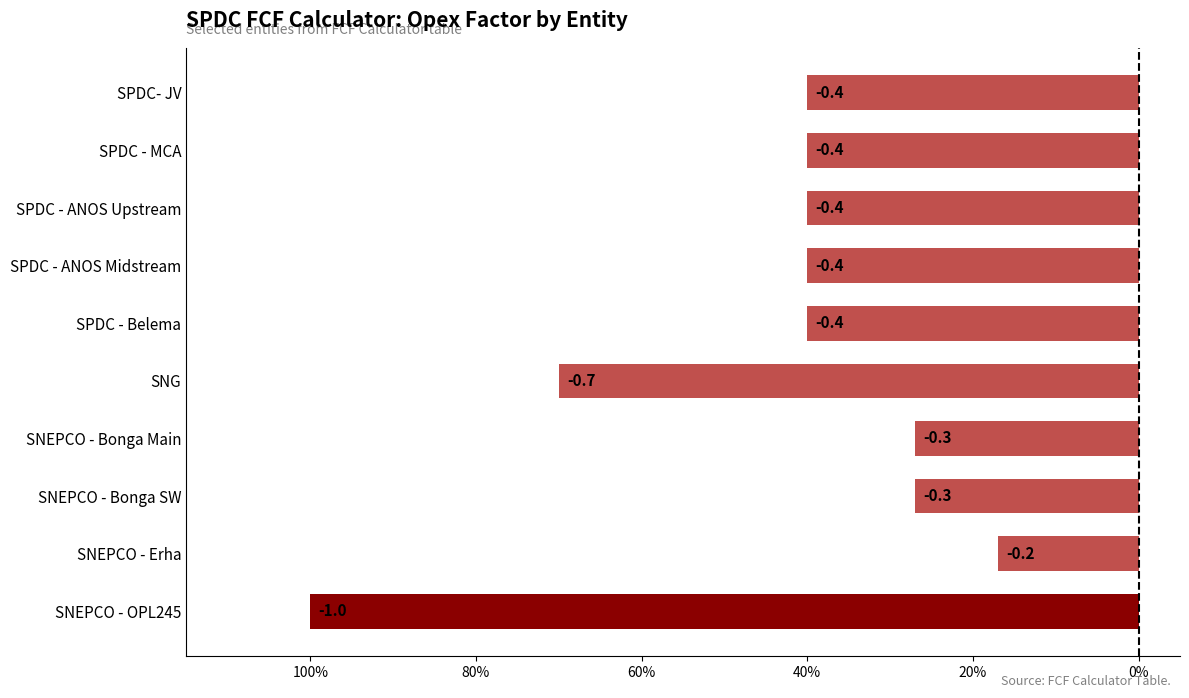

Are the bars horizontal?

Yes